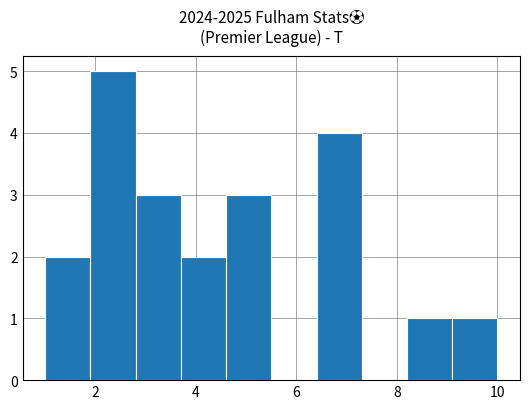

How tall is the bar that spans 3.7 to 4.6 on the x-axis? Neither the bar edges nor the heights are printed on the chart, so give them approximately, as read against the axes.

2